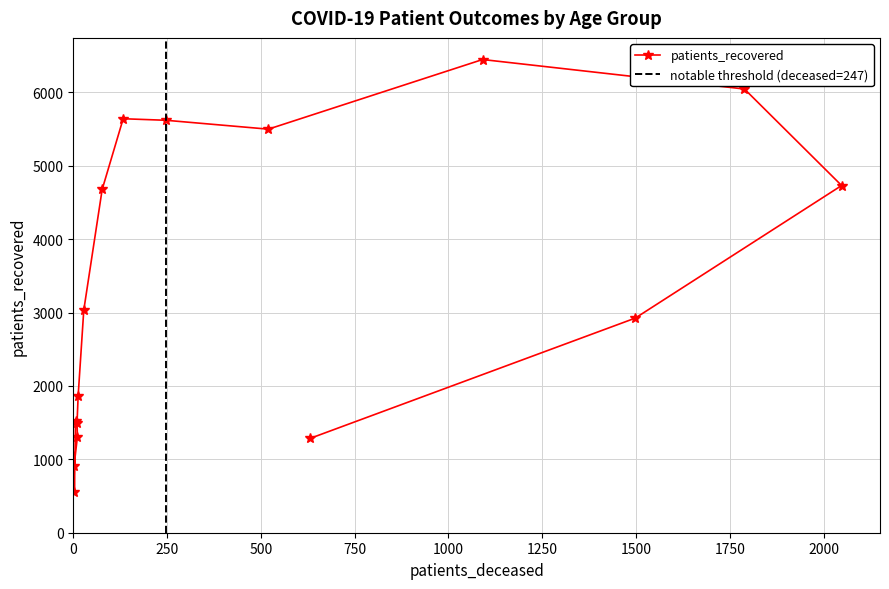

How many series are shown in this chart?

1